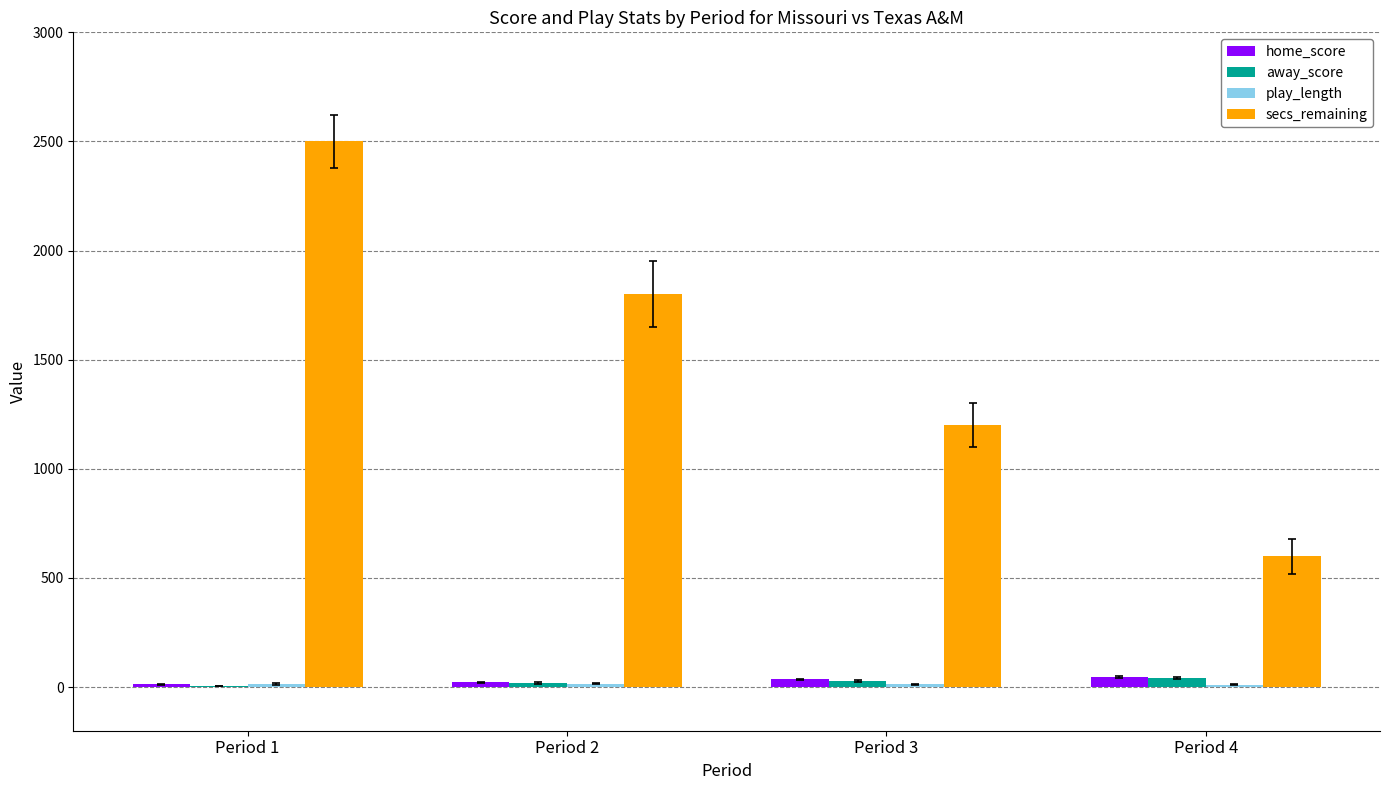

The value of secs_remaining at Period 3 is 691. True or false?

False